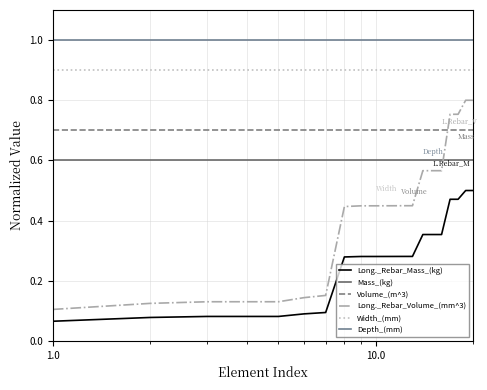

How many lines are shown in the chart?

6